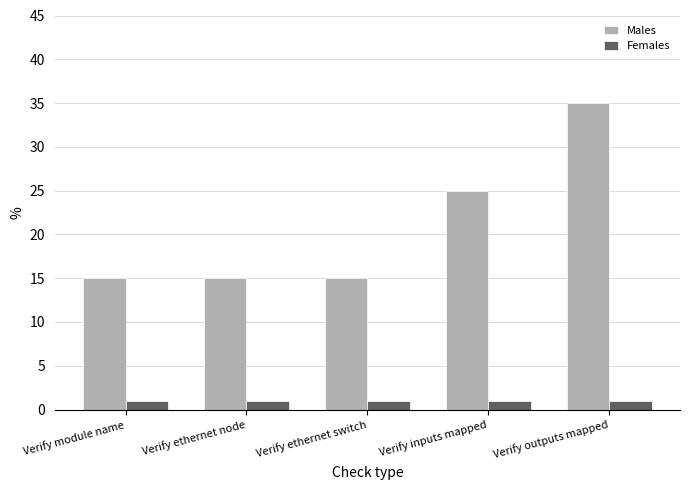

Which series has the largest range (max minus min)?

Males